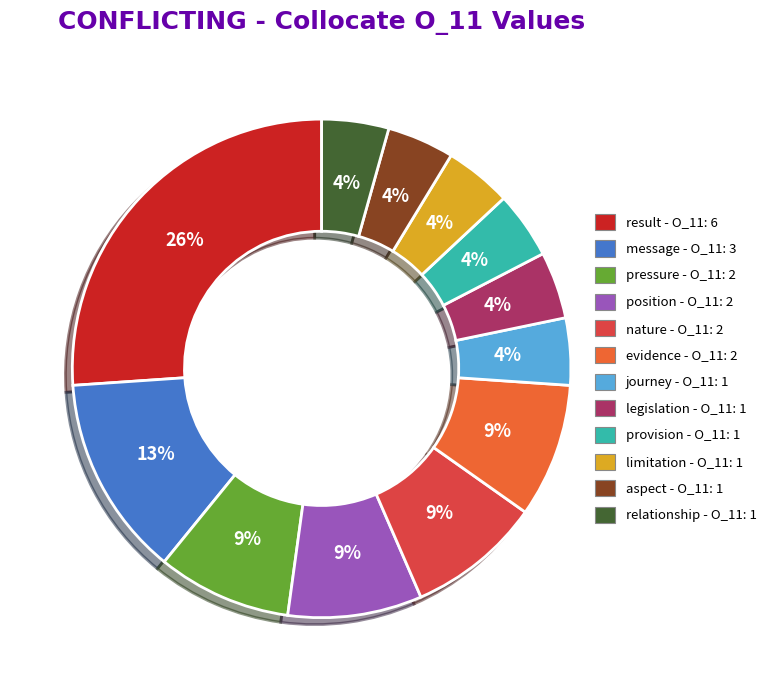

To the nearest percent, what is the difference between the largest and smallest slice percentages?

22%